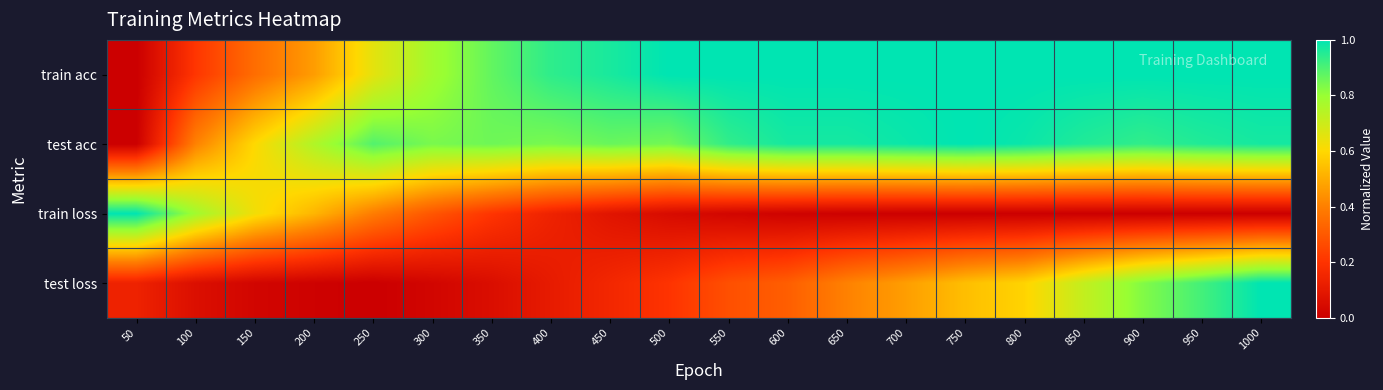

At which category is the sum across all series the highest?

1000